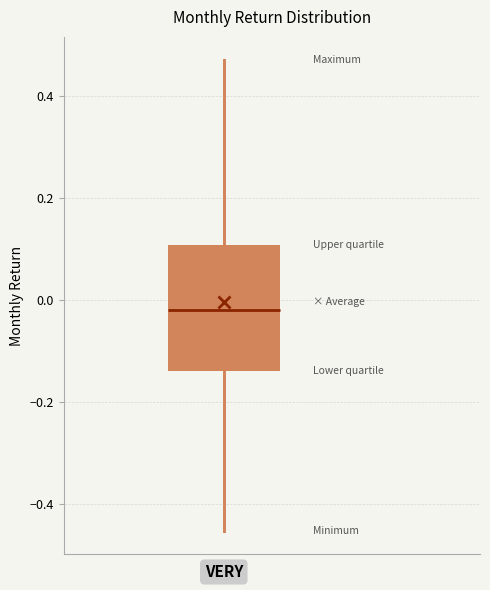

Read this box plot against the y-axis: the position of the median line, the range covered by the box, and the ends of both whiskers. The values are not printed on the chart, so give them approximately, as read against the axis.

median -0.02, box -0.14 to 0.10, whiskers -0.46 to 0.48